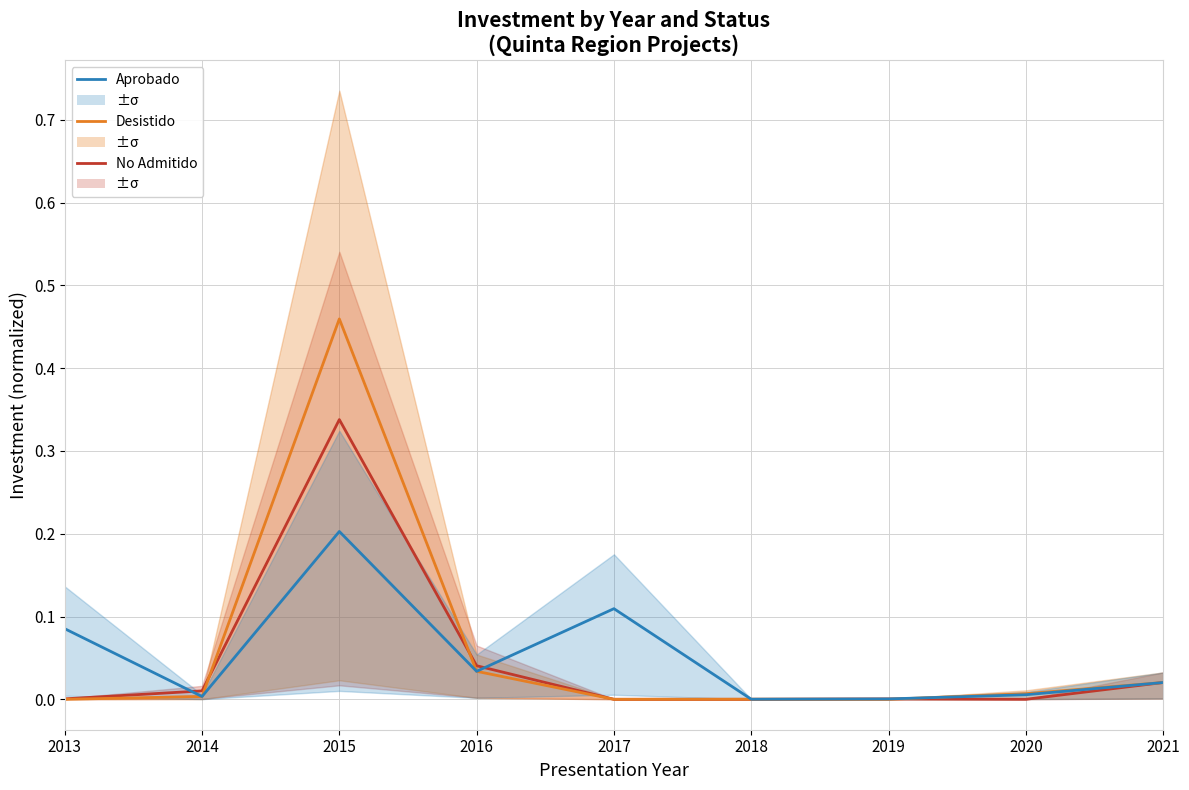

How many categories are shown in the chart?

9